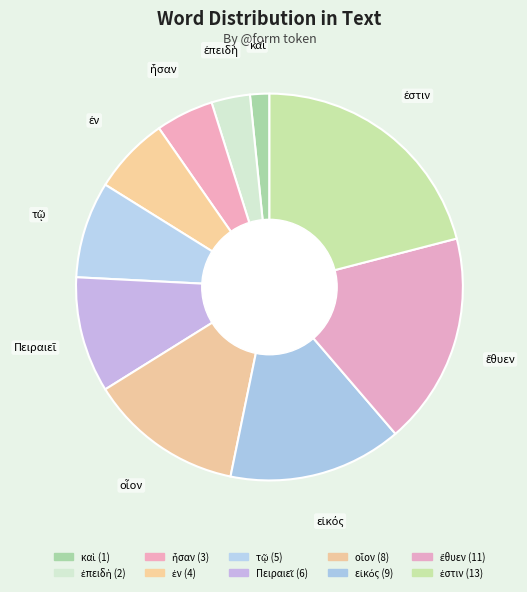

Which has a higher value, ἐν or Πειραιεῖ?

Πειραιεῖ